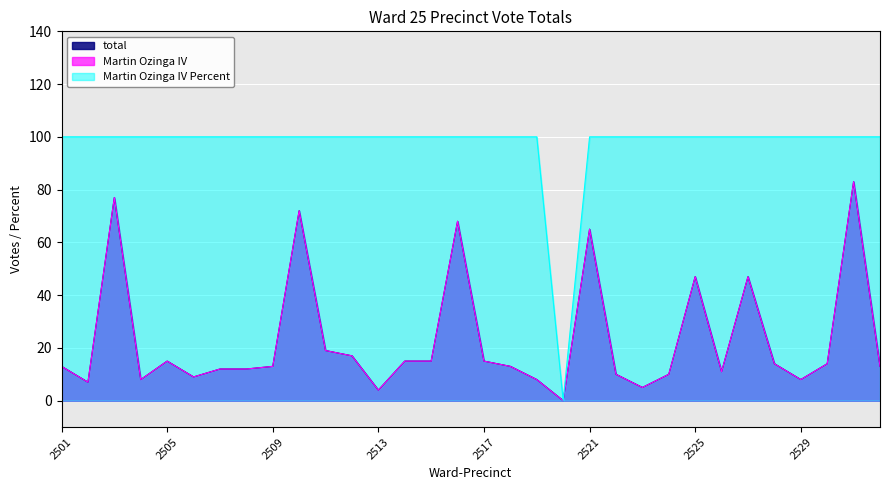

Does the chart display data point markers on the line(s)?

No